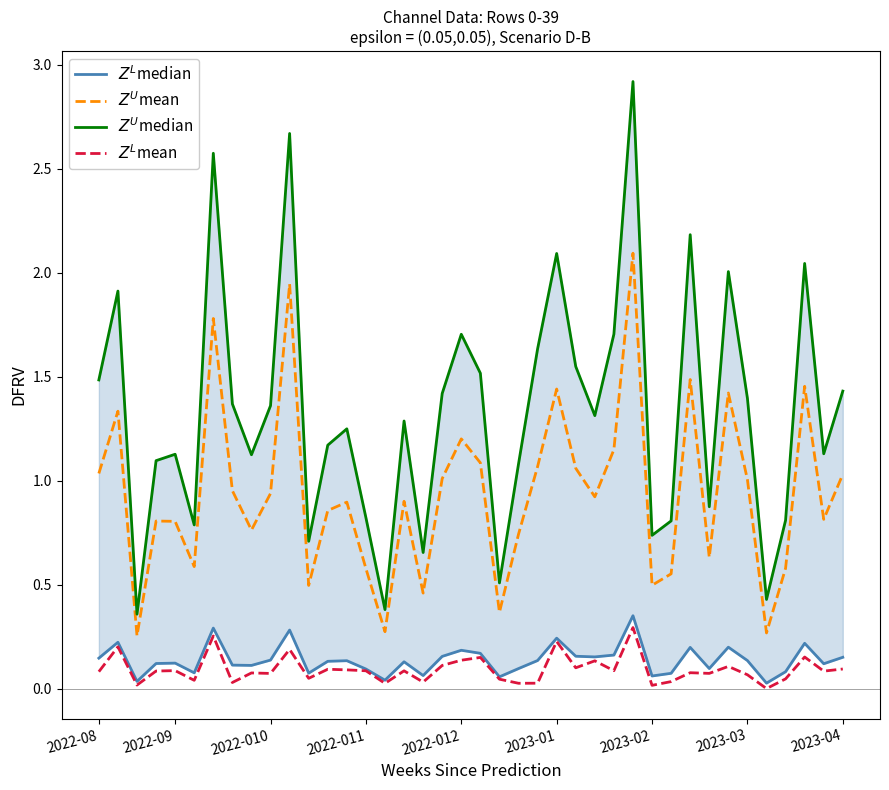

True or false: $Z^L$mean and $Z^L$median cross at least once.

False